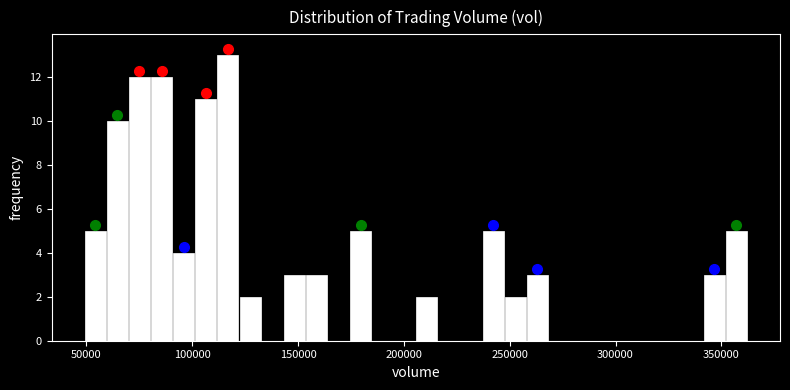

Around what value on the x-axis is the tallest bar? Give the approximate position of its centre, as read against the axis.

115000